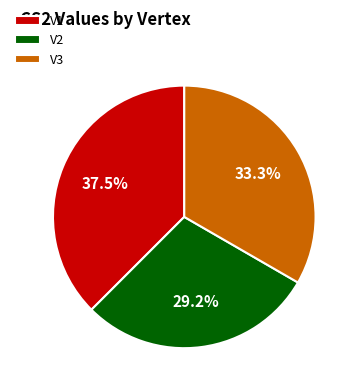

Approximately how many times larger is the value at V1 compared to V2?

1.3